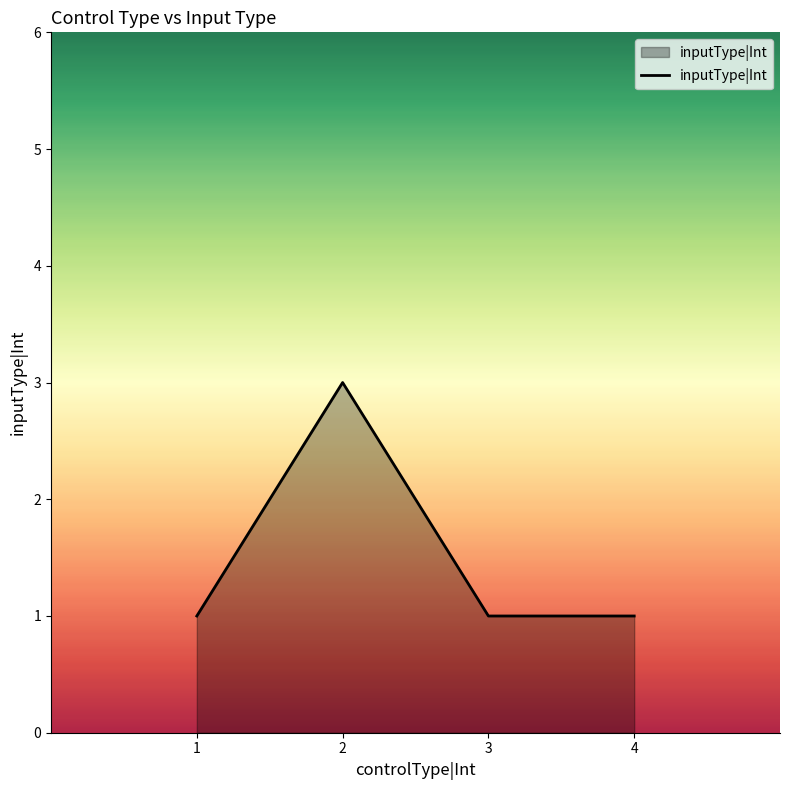

The value at 2 is 3. True or false?

True